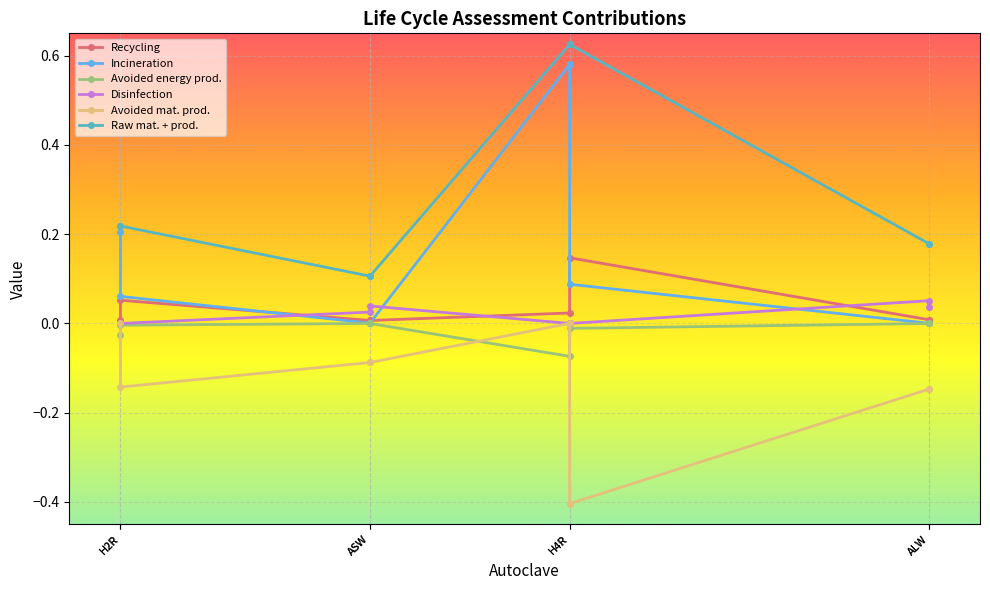

What is the sum of all Avoided energy prod. values?

-0.1